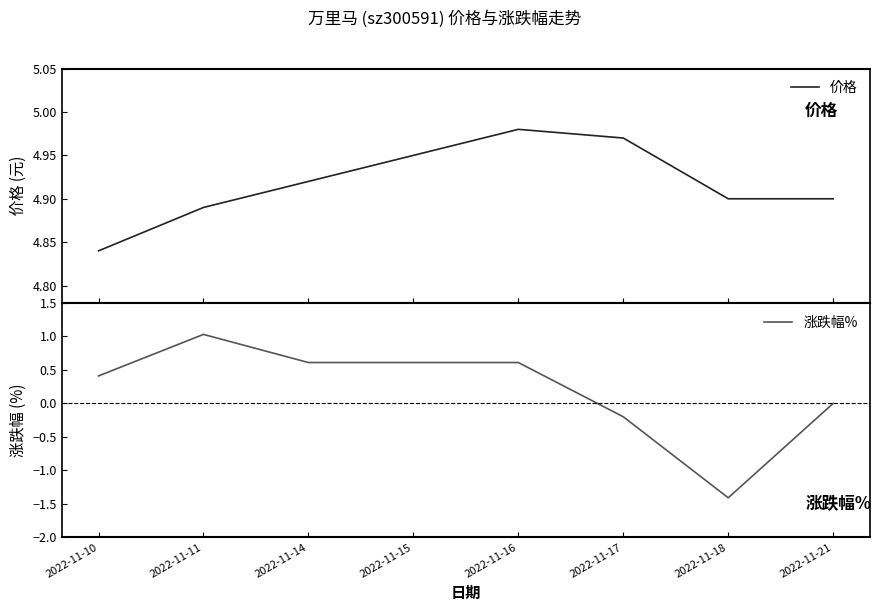

What is the difference between the 涨跌幅% values at 2022-11-15 and 2022-11-18?

2.0